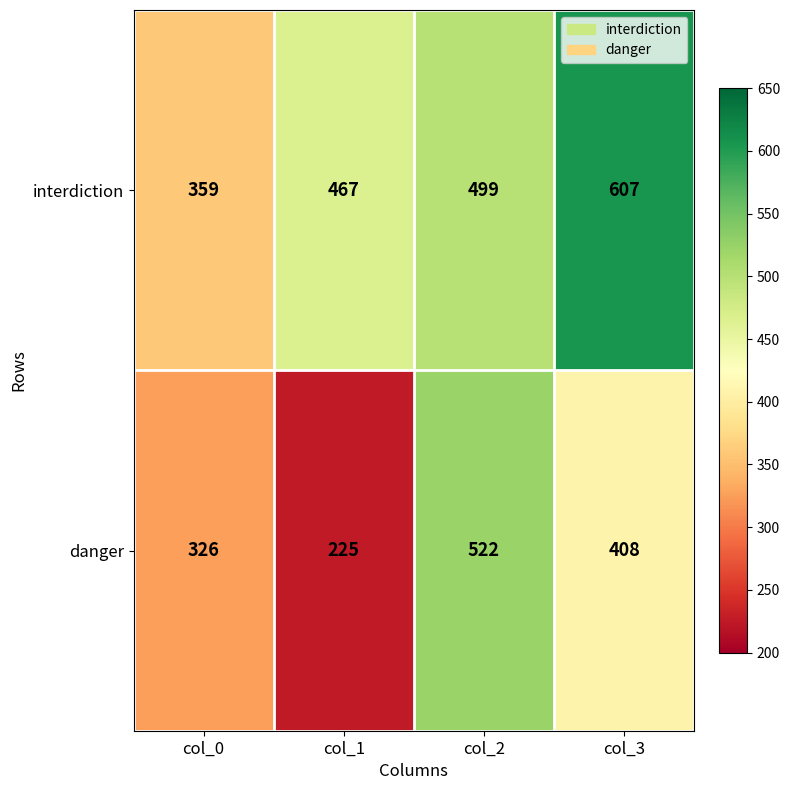

How many data points does each series have?

4